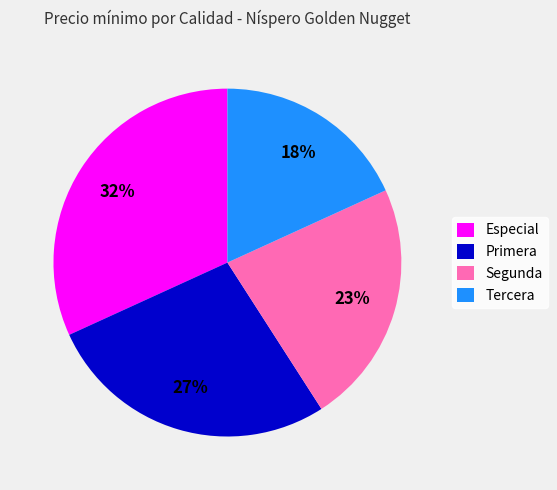

To the nearest percent, what is the difference between the Tercera and Primera slice percentages?

9%